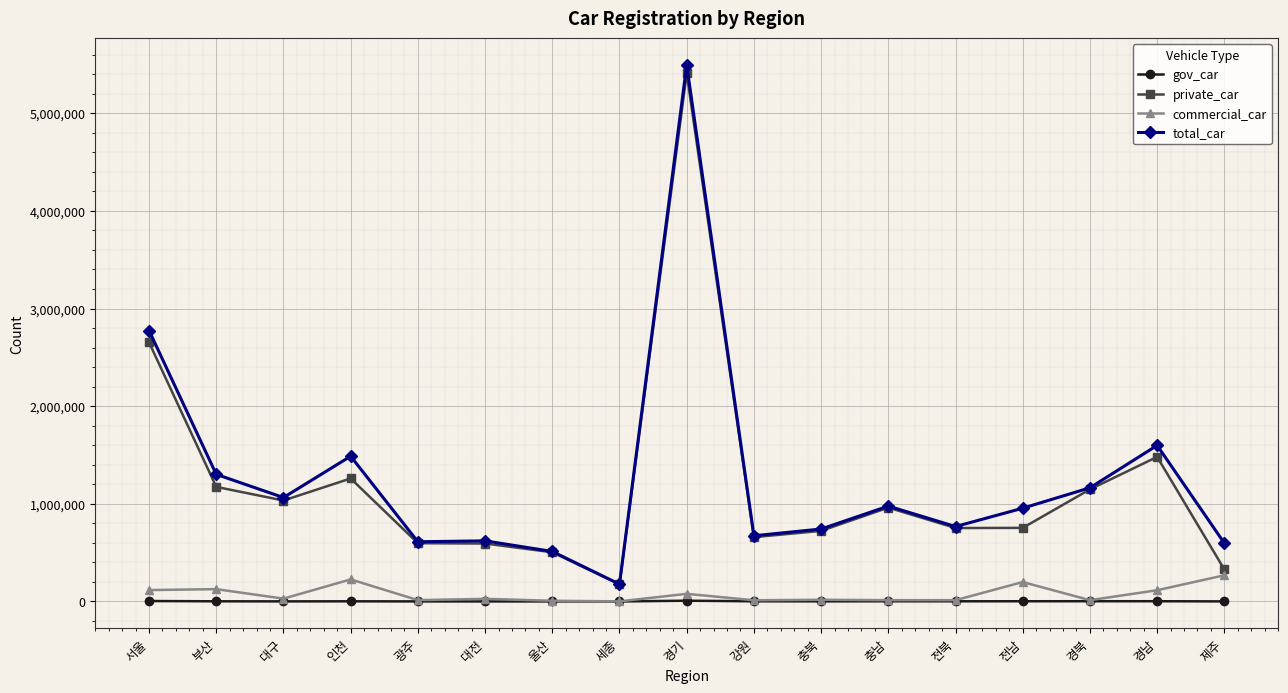

Between 인천 and 강원, which series saw the biggest shift?

total_car